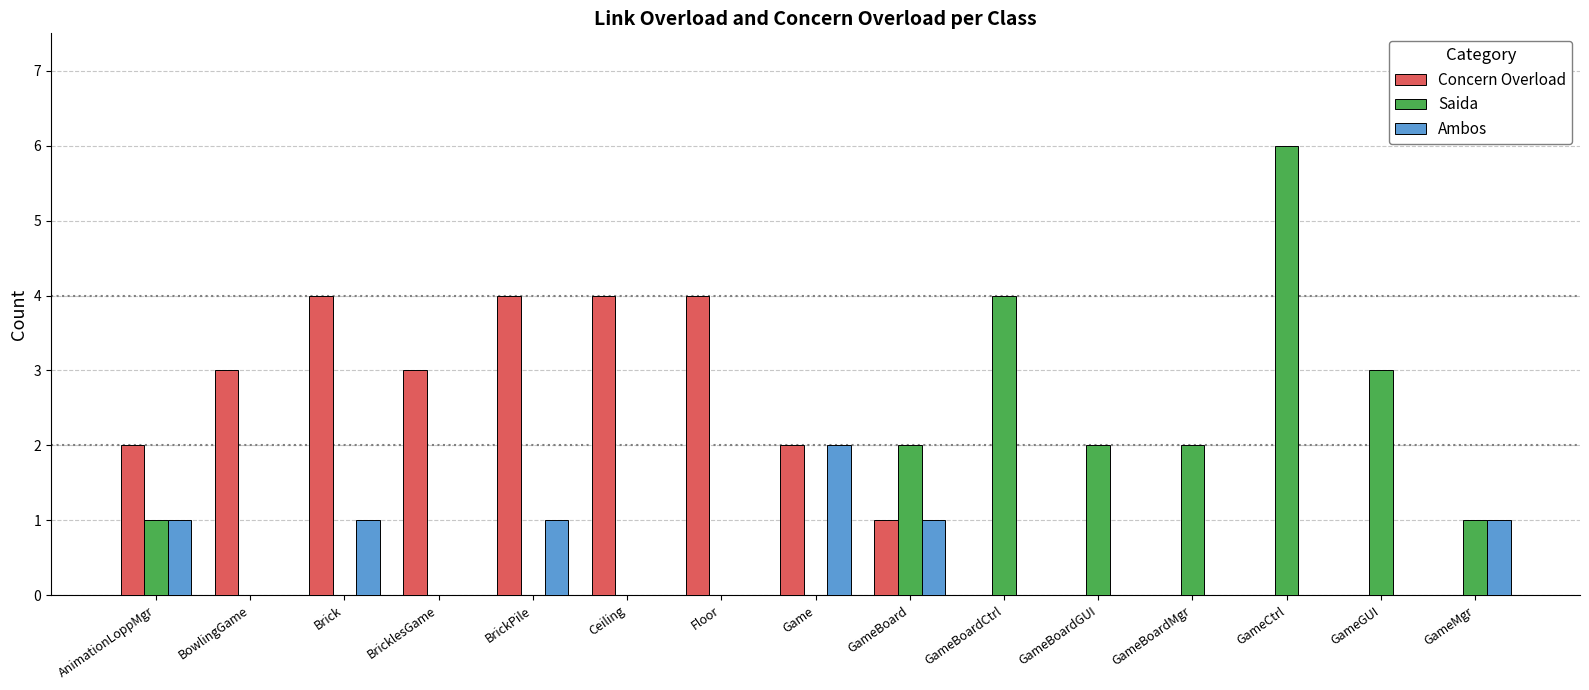

What is the sum of all Saida values?

21